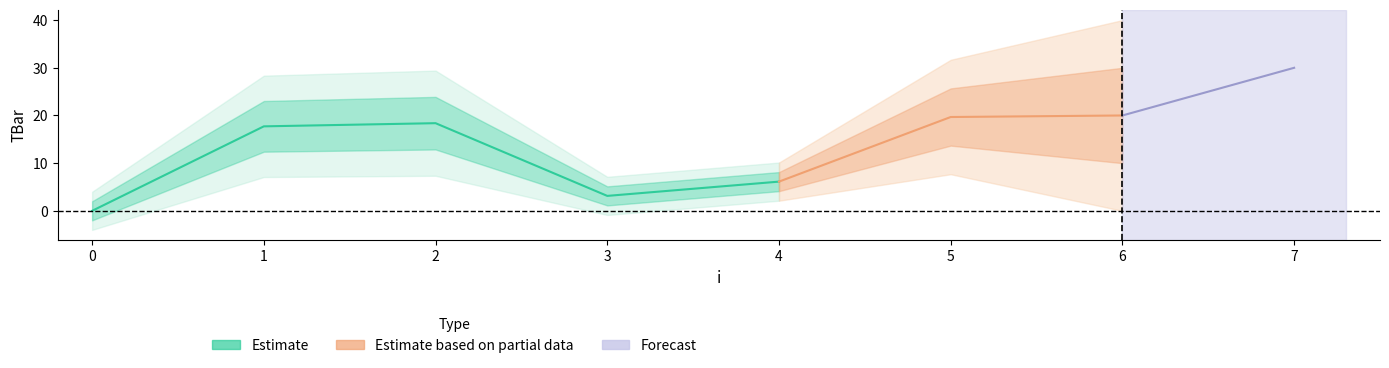

How many points are higher than both their immediate neighbors (excluding endpoints)?

1